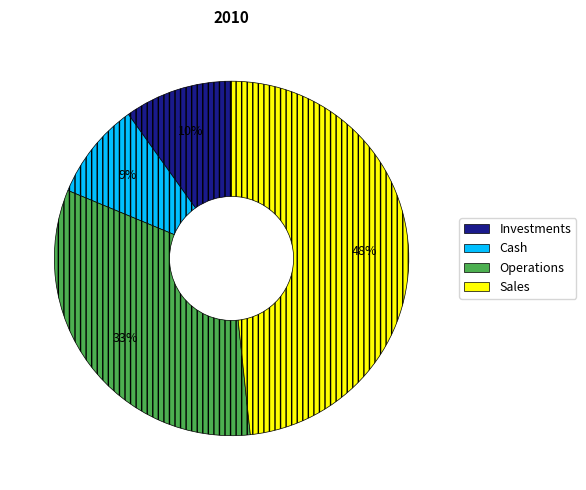

What is the largest slice in the pie chart?

Sales